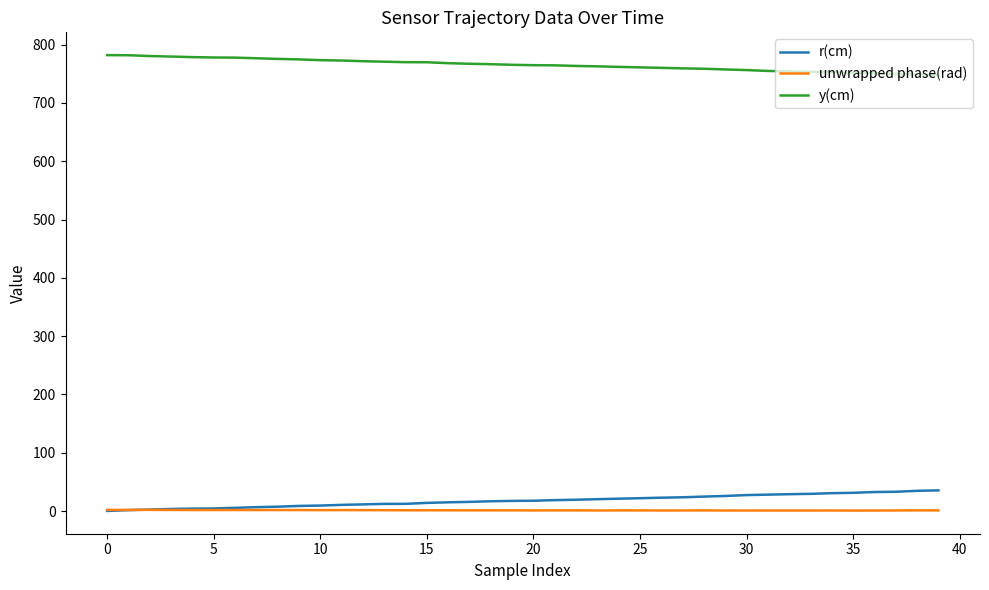

What is the maximum value shown in the chart?

782.0